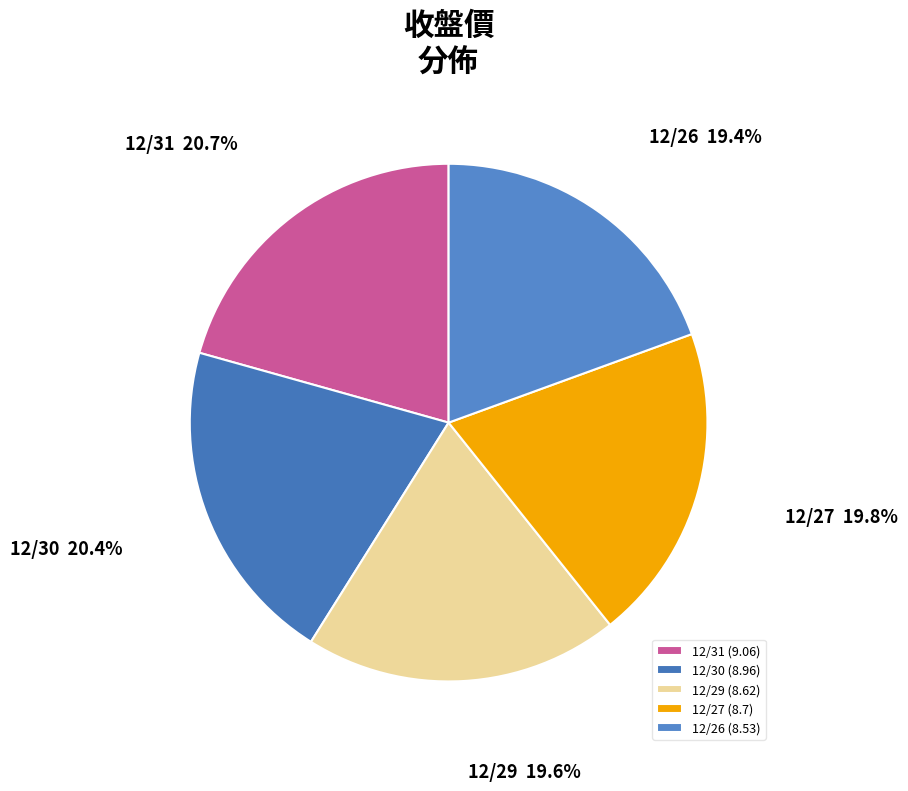

What is the ratio of the value at 12/30 to the value at 12/31?

1.0